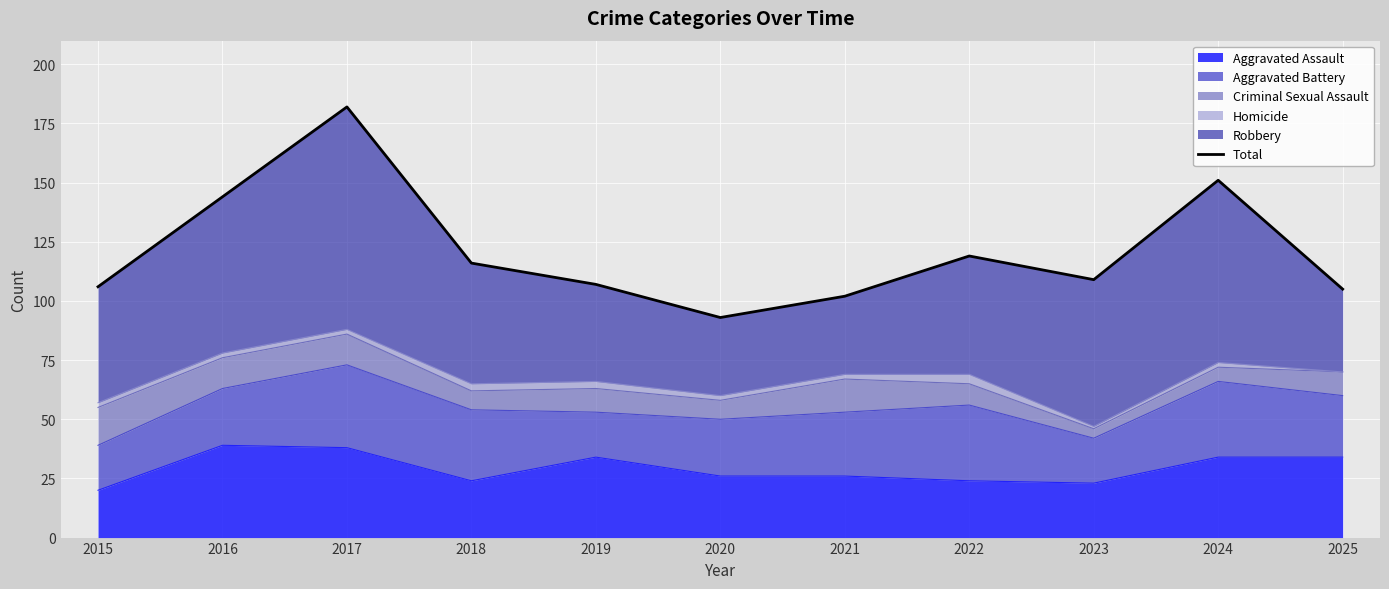

What is the difference between the maximum and minimum values?

89